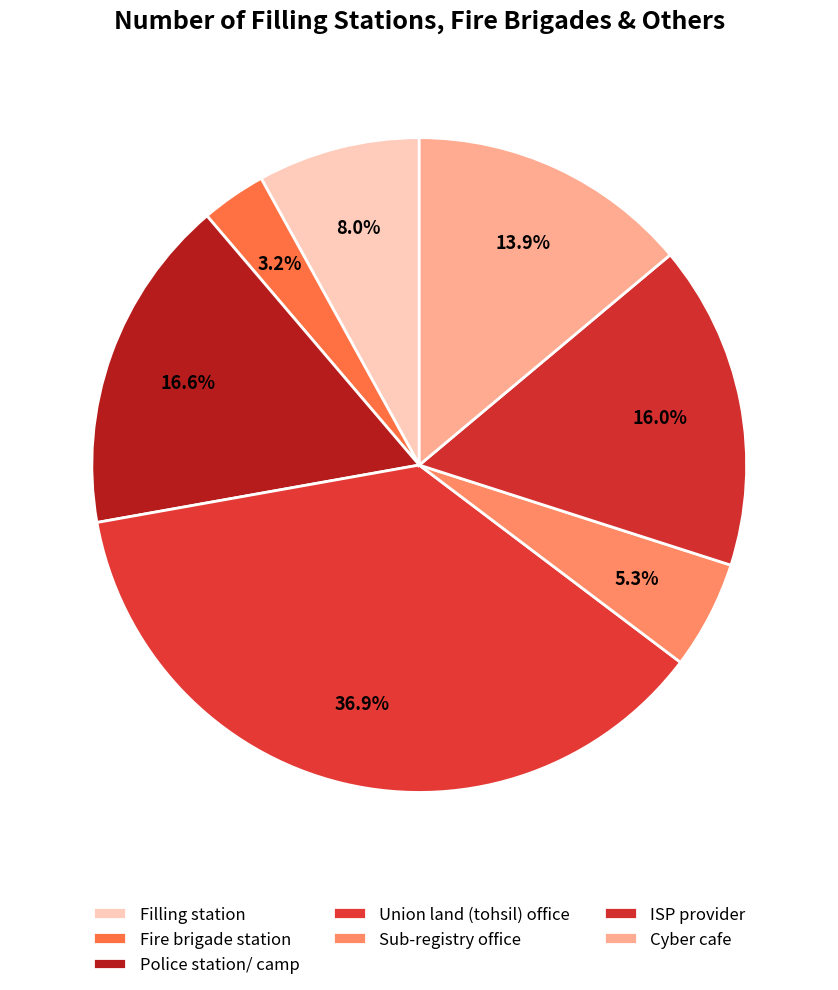

Count the number of slices in the pie.

7